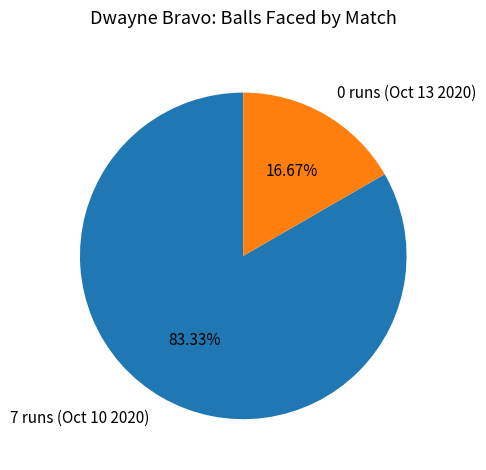

Rank the categories by value from lowest to highest.

0 runs (Oct 13 2020), 7 runs (Oct 10 2020)